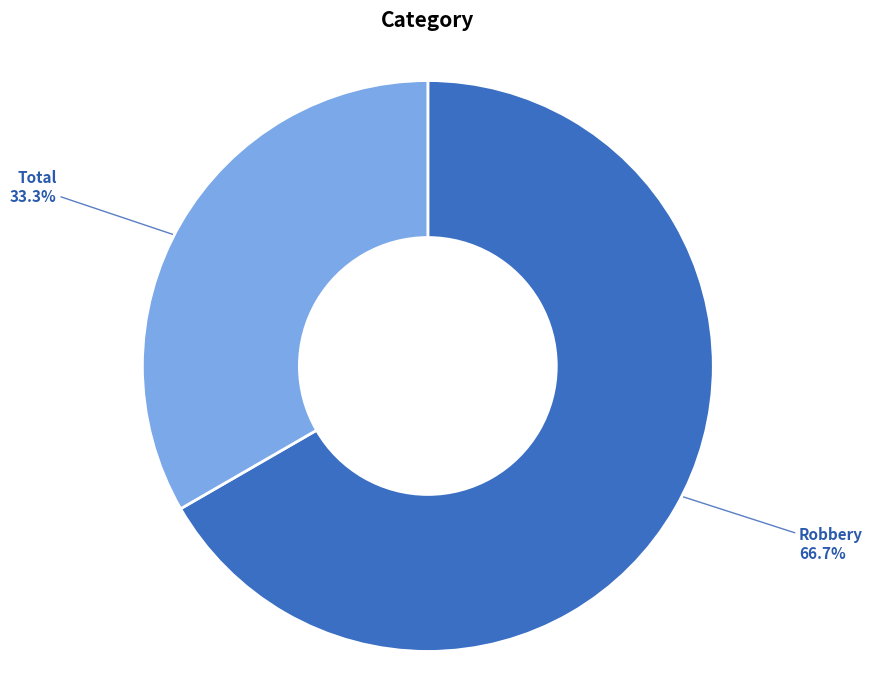

Between Total and Robbery, which is larger?

Robbery